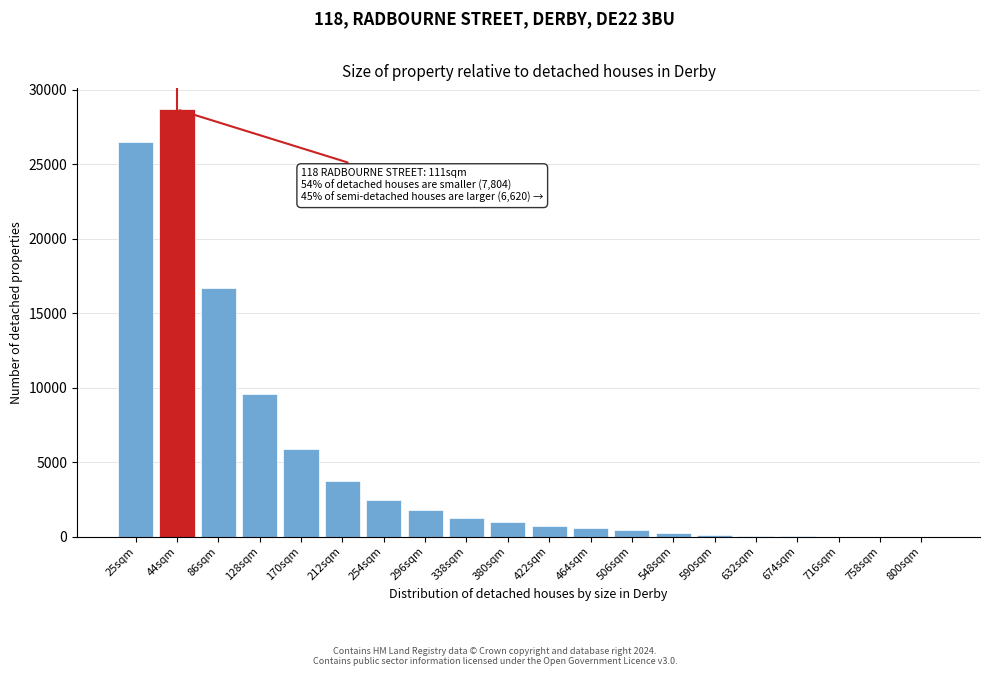

What is the greatest value displayed?

28682